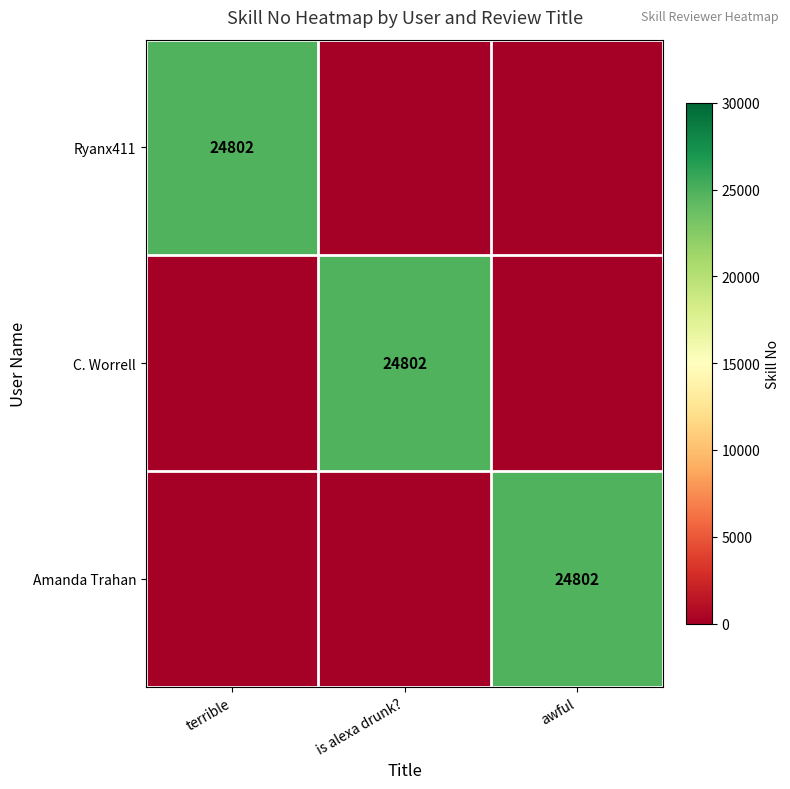

The value of Ryanx411 at terrible is 8281. True or false?

False